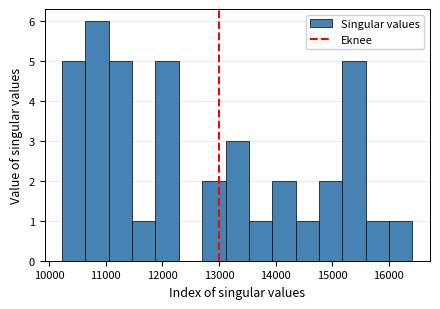

Reading left to right, transcribe this chart: for each bar, give the range it covers on the x-axis and its height. Neither the bar edges nor the heights are printed on the chart, so give them approximately, as read against the axes.

10200 to 10600: 5
10600 to 11100: 6
11100 to 11500: 5
11500 to 11900: 1
11900 to 12300: 5
12300 to 12700: 0
12700 to 13100: 2
13100 to 13500: 3
13500 to 13900: 1
13900 to 14400: 2
14400 to 14800: 1
14800 to 15200: 2
15200 to 15600: 5
15600 to 16000: 1
16000 to 16400: 1